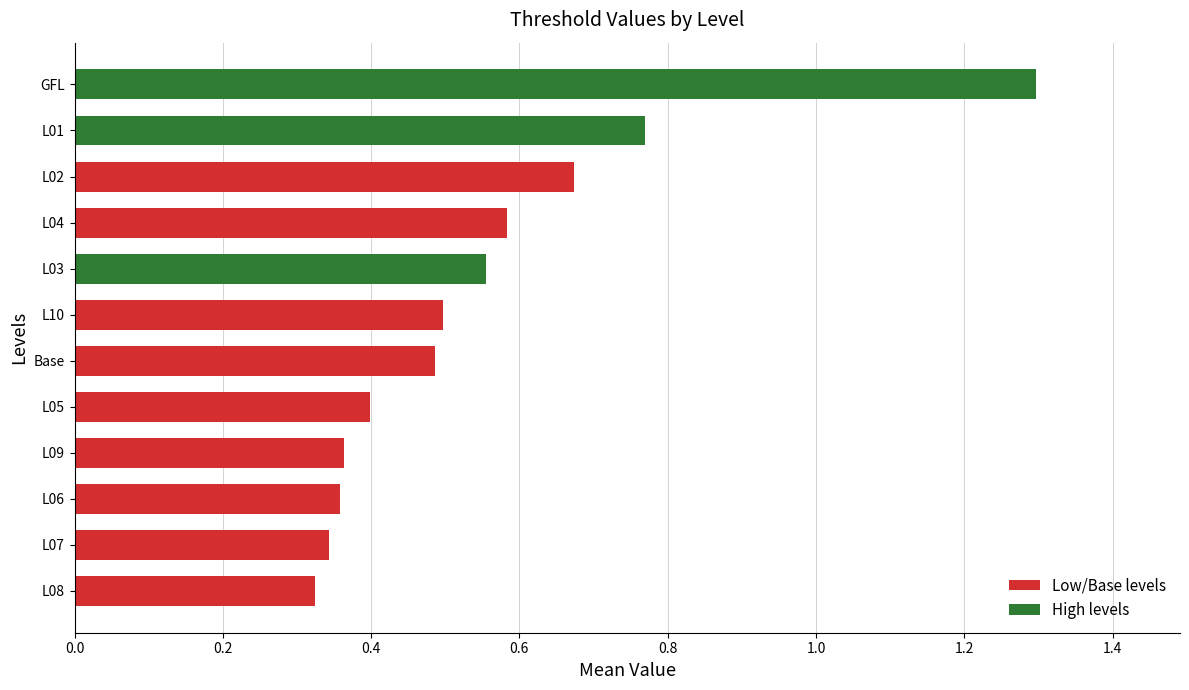

The value at L01 is 0.5. True or false?

False